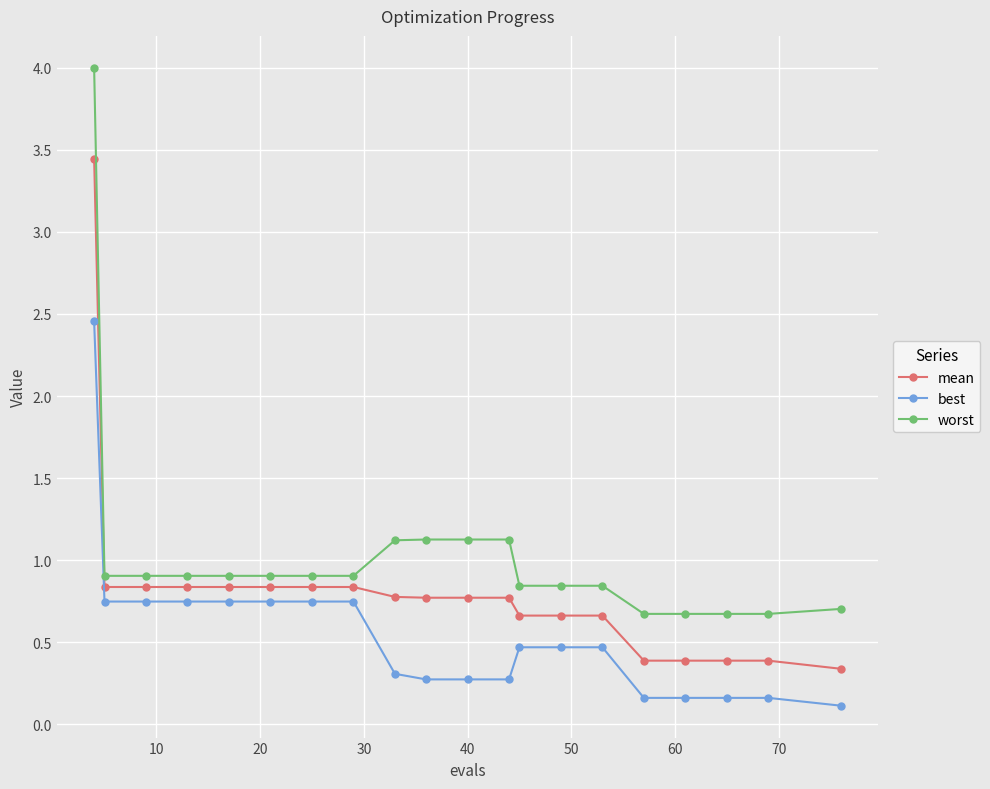

What is the value of the best point at the 10th from the left?

0.3